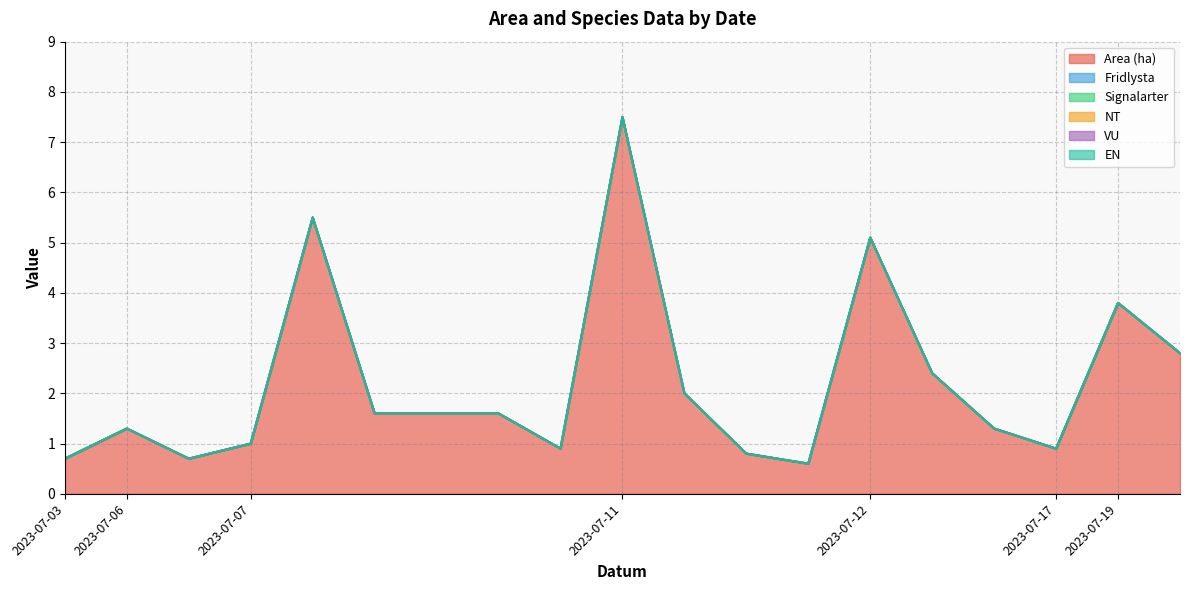

Reading right to left, extract all data points from this chart.

Area (ha): 2.8	3.8	0.9	1.3	2.4	5.1	0.6	0.8	2.0	7.5	0.9	1.6	1.6	1.6	5.5	1.0	0.7	1.3	0.7
Fridlysta: 0.0	0.0	0.0	0.0	0.0	0.0	0.0	0.0	0.0	0.0	0.0	0.0	0.0	0.0	0.0	0.0	0.0	0.0	0.0
Signalarter: 0.0	0.0	0.0	0.0	0.0	0.0	0.0	0.0	0.0	0.0	0.0	0.0	0.0	0.0	0.0	0.0	0.0	0.0	0.0
NT: 0.0	0.0	0.0	0.0	0.0	0.0	0.0	0.0	0.0	0.0	0.0	0.0	0.0	0.0	0.0	0.0	0.0	0.0	0.0
VU: 0.0	0.0	0.0	0.0	0.0	0.0	0.0	0.0	0.0	0.0	0.0	0.0	0.0	0.0	0.0	0.0	0.0	0.0	0.0
EN: 0.0	0.0	0.0	0.0	0.0	0.0	0.0	0.0	0.0	0.0	0.0	0.0	0.0	0.0	0.0	0.0	0.0	0.0	0.0